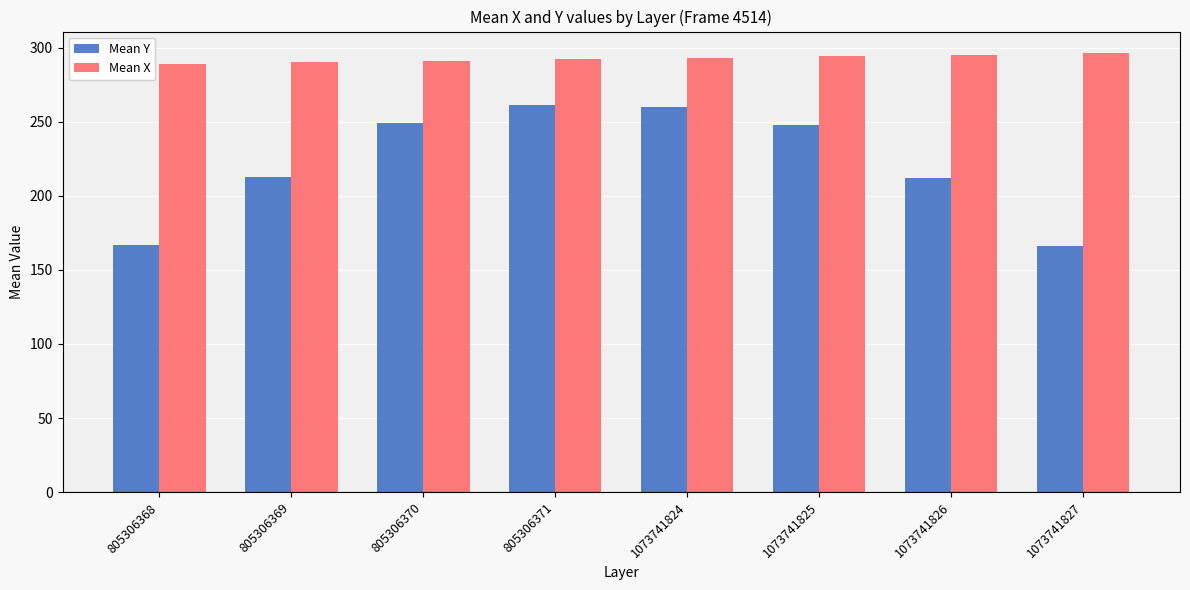

At 805306370, list the series in order from largest to smallest.

Mean X, Mean Y